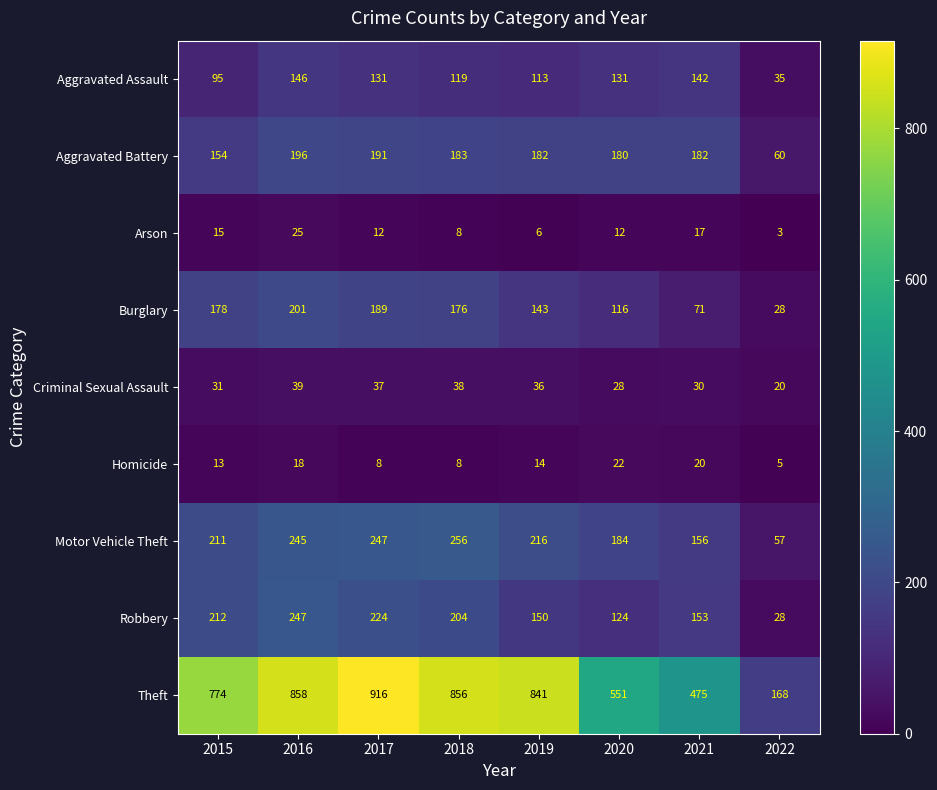

The Aggravated Assault series shows 119 at 2018. True or false?

True